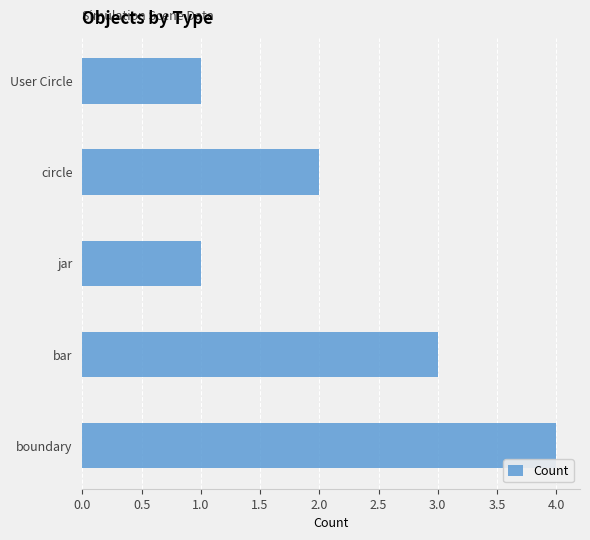

What is the smallest value displayed?

1